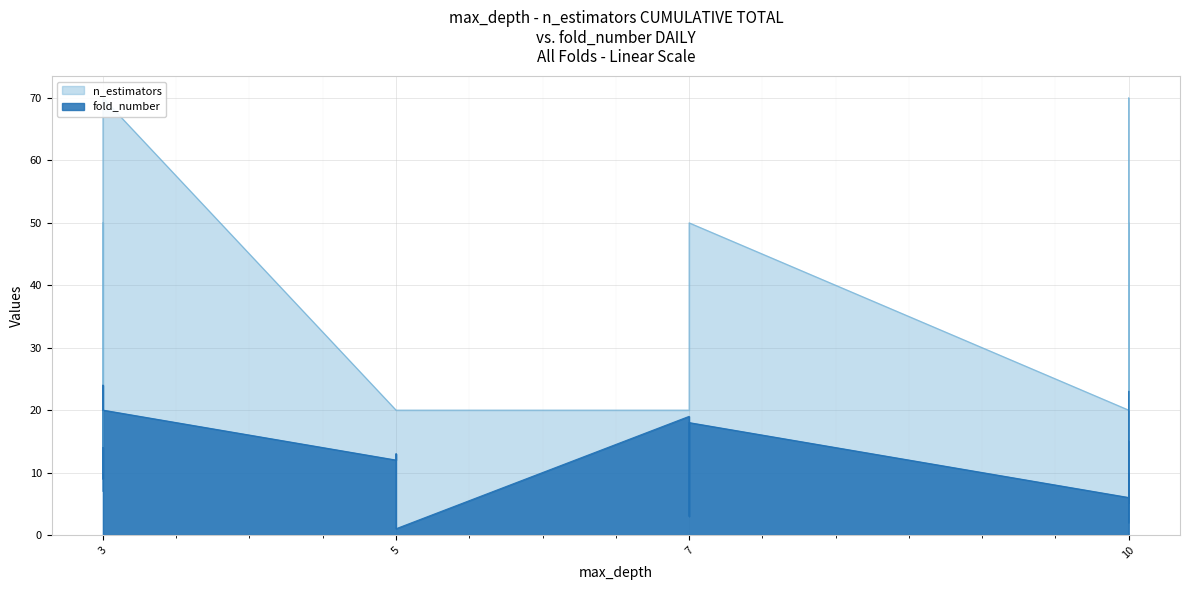

At which label does fold_number first exceed 13?

3